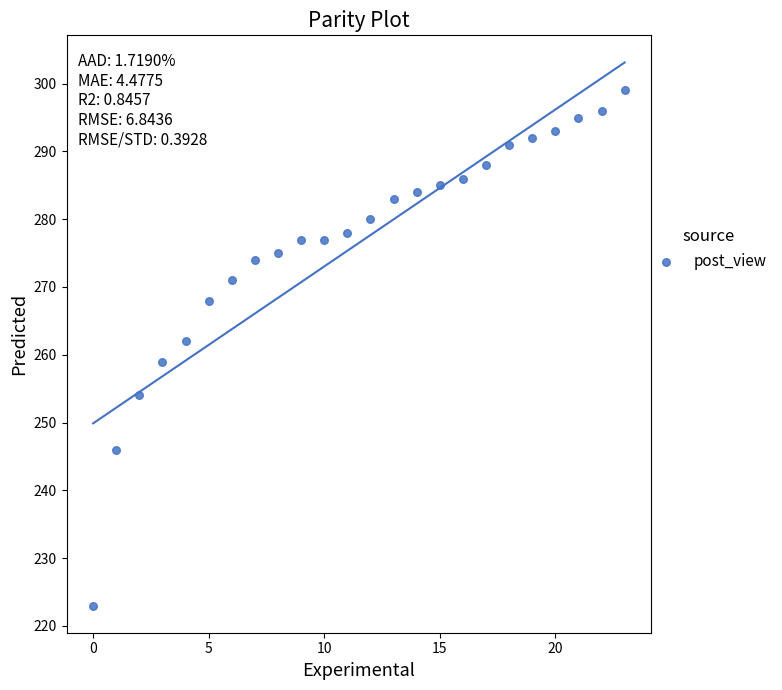

What Y value in the scatter plot is closest to 261?

262